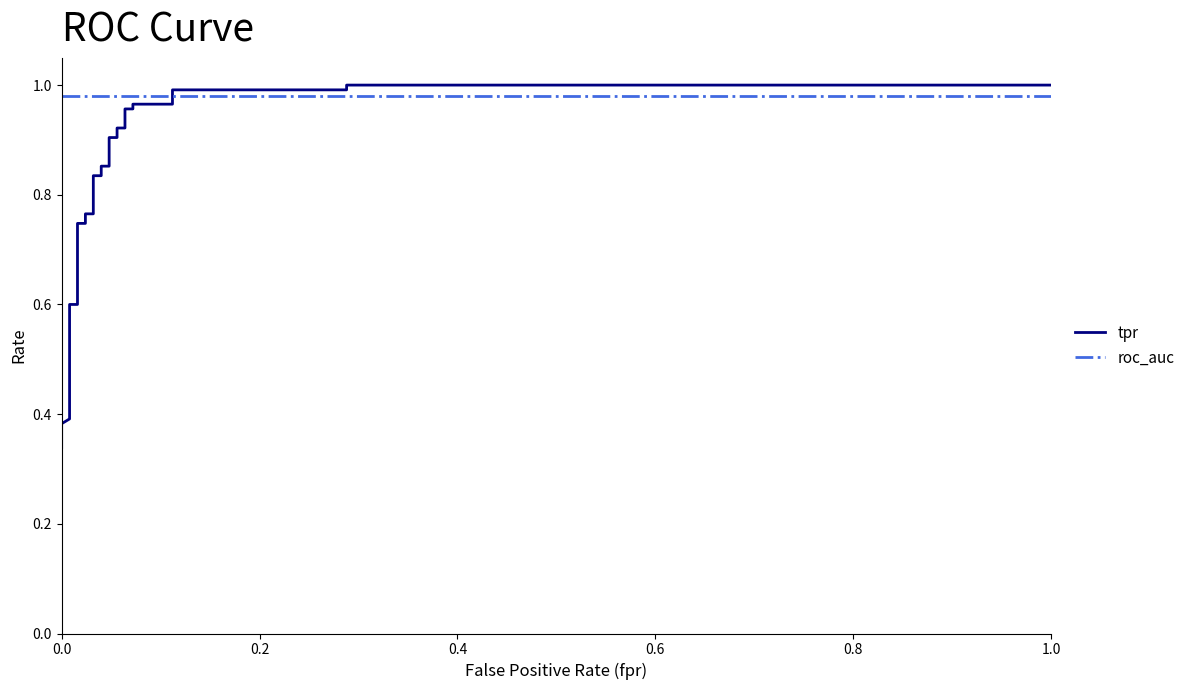

After their last crossing, which series has the higher values: roc_auc or tpr?

tpr